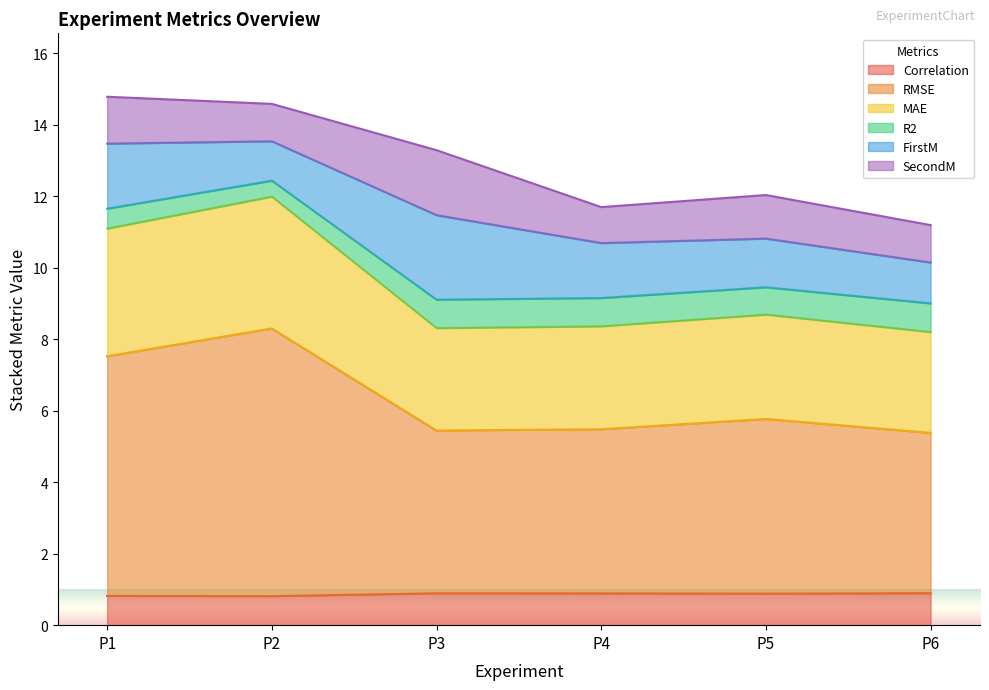

What is the total value across all series at P5?

12.0